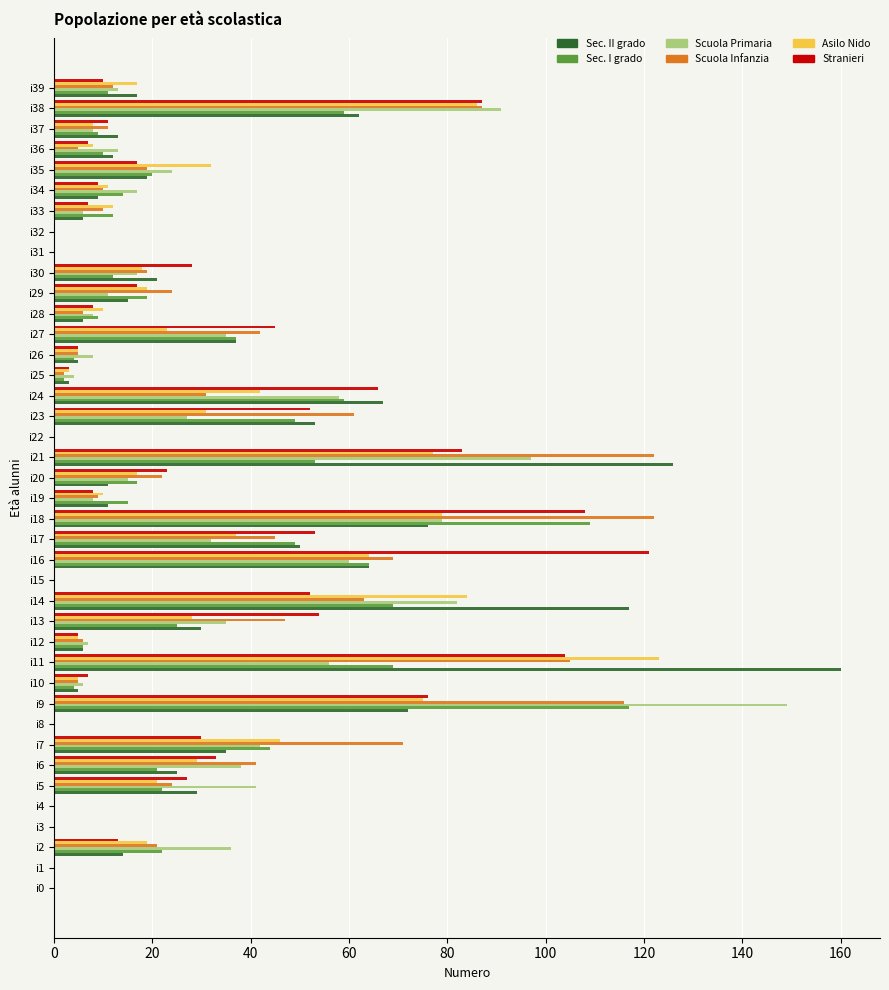

What is the greatest value displayed?

160